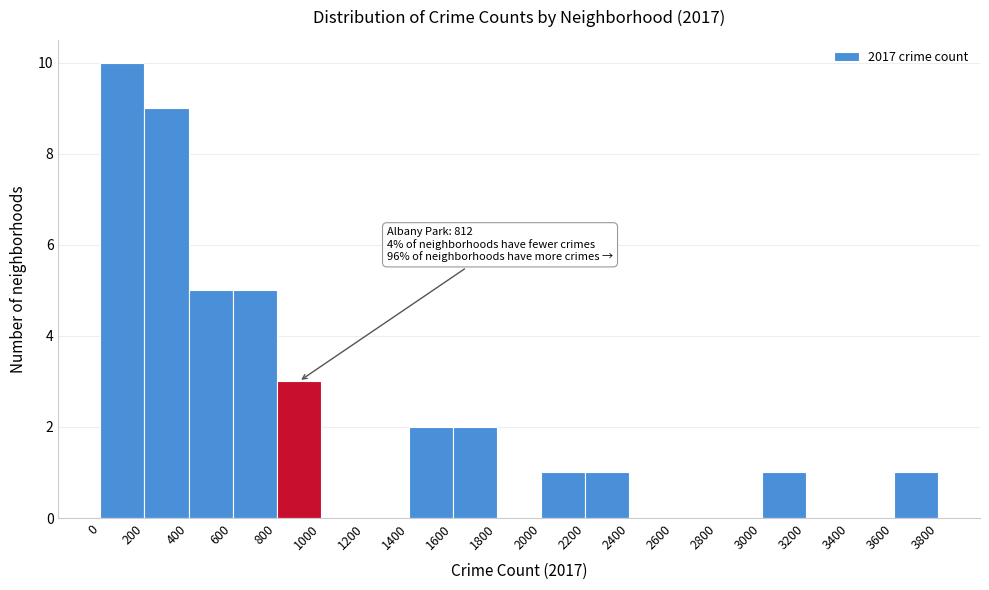

Over which range of the x-axis is the bar tallest?

0 to 200